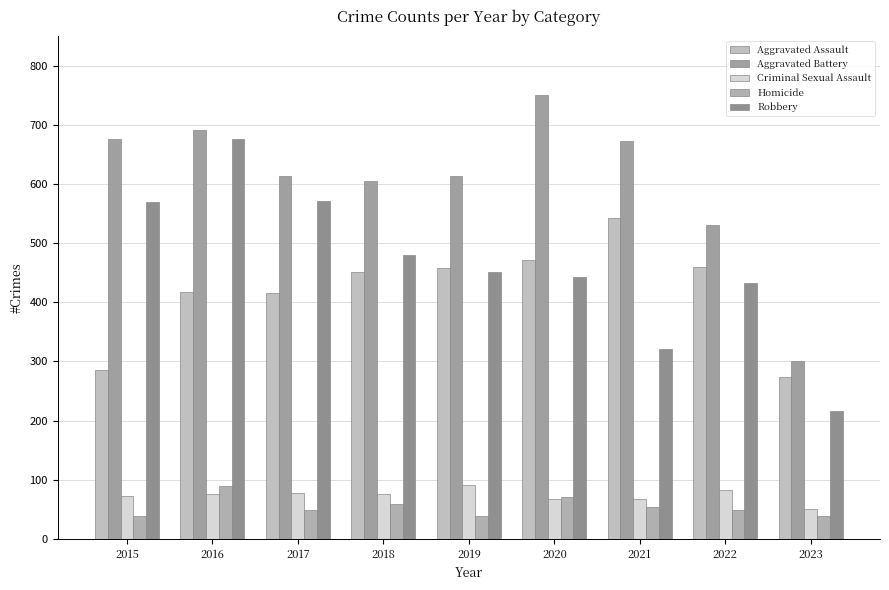

What is the value of the Homicide bar at the 5th from the left?

39